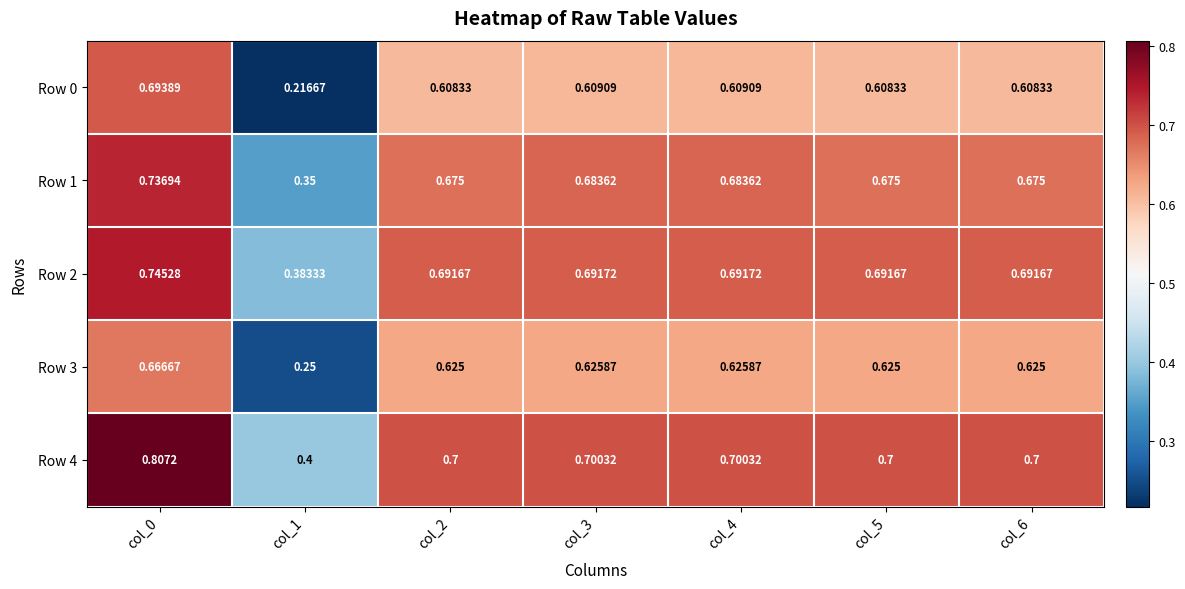

How many distinct data groups are displayed?

5